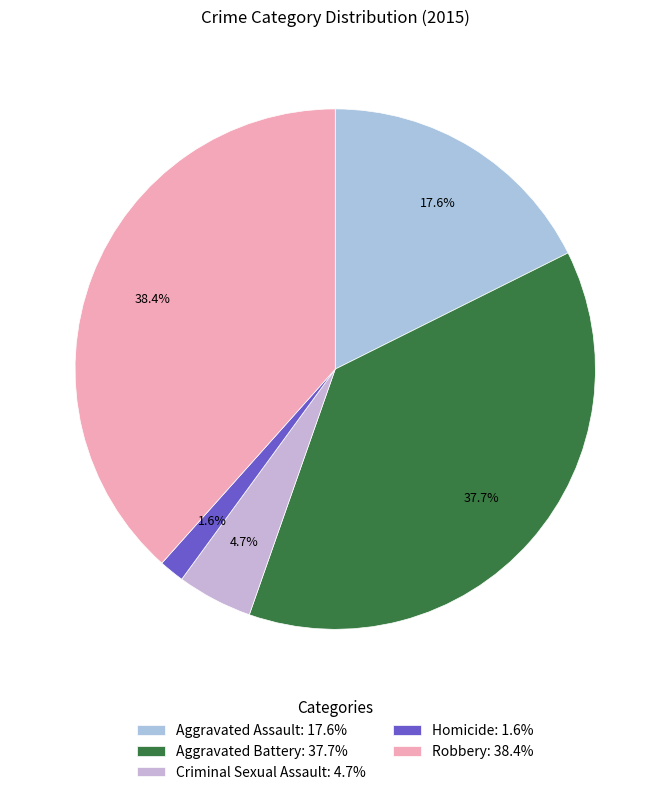

How many slices are in this pie chart?

5